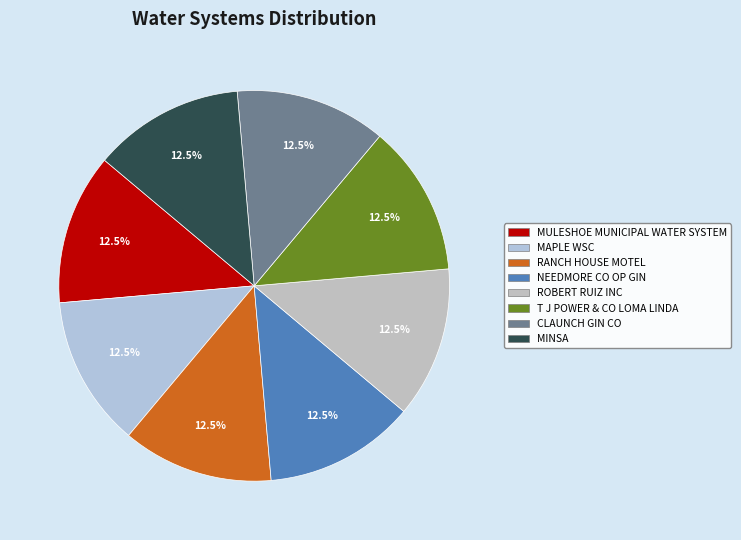

Which category has the biggest portion of the pie?

MINSA